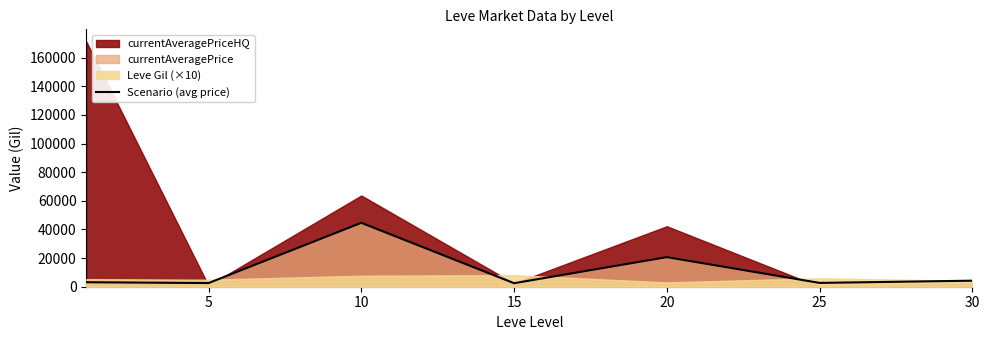

Which has a higher value, 5 or 20?

20